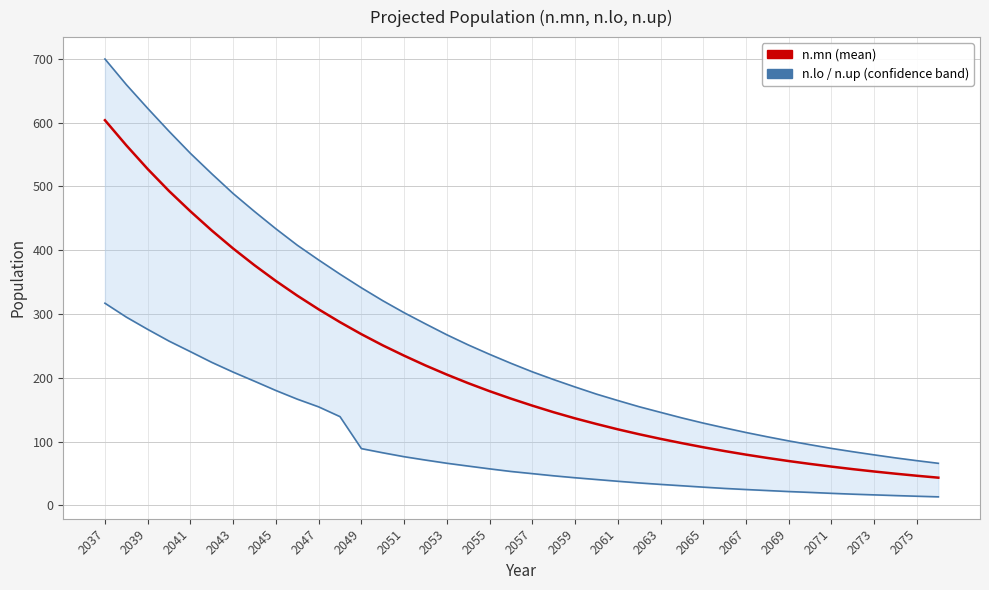

At how many categories does at least one series exceed 669?

1